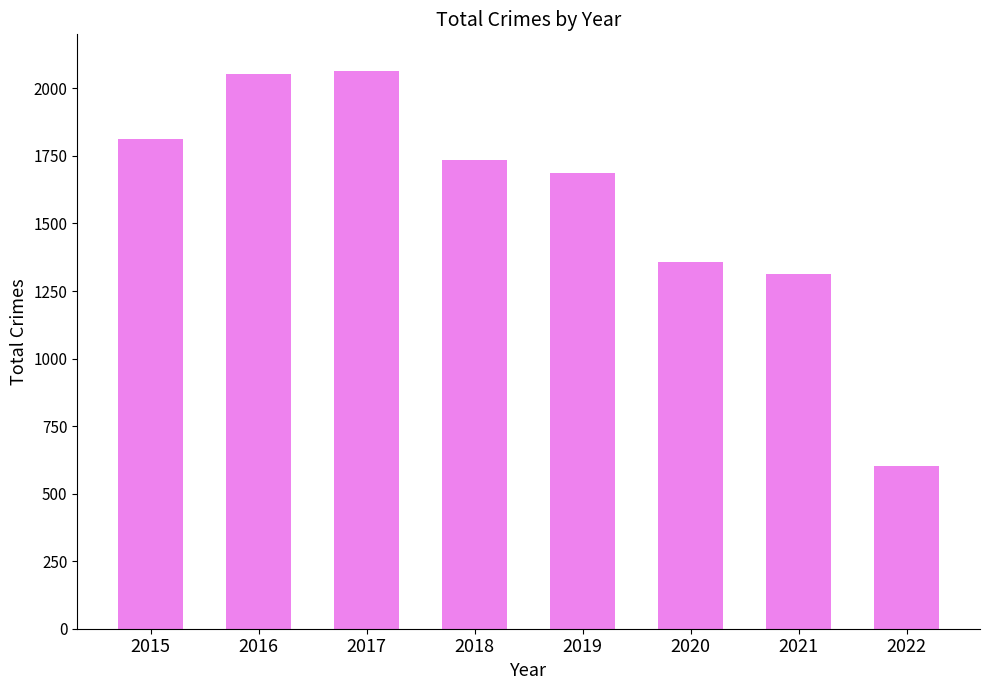

Between 2016 and 2021, which is larger?

2016